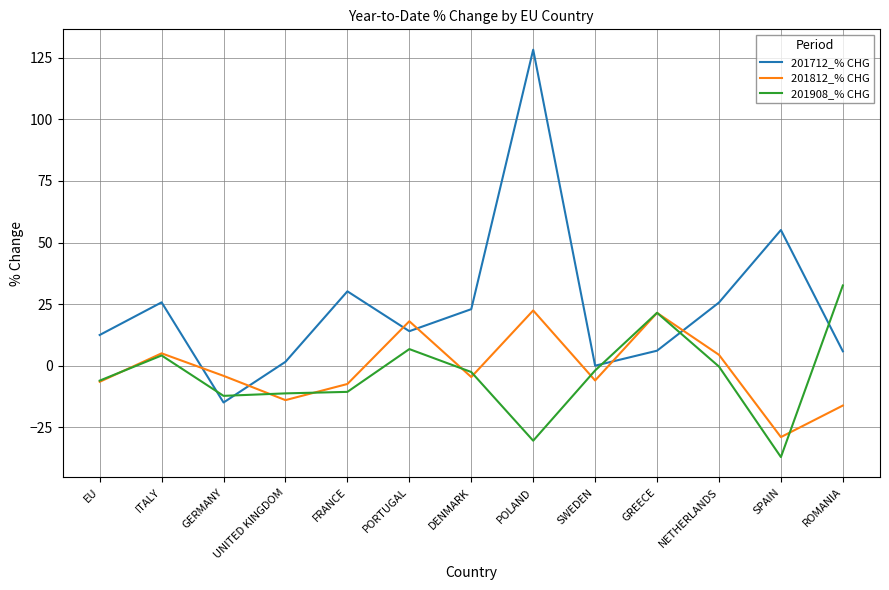

How many intersections are there between 201812_% CHG and 201712_% CHG?

6